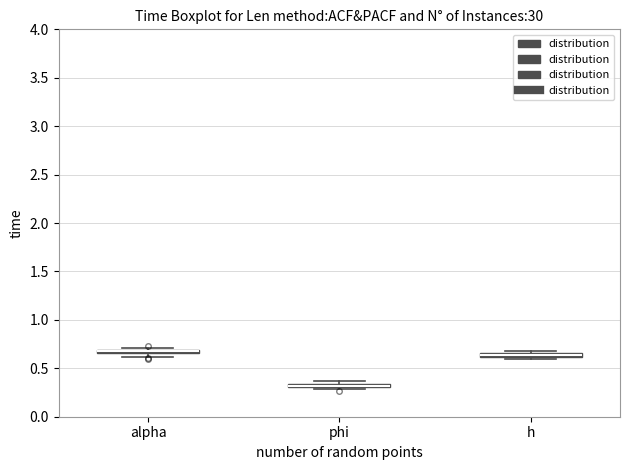

Where is the upper edge of the box for h on the y-axis? The values are not printed on the chart, so give them approximately, as read against the axis.

0.65